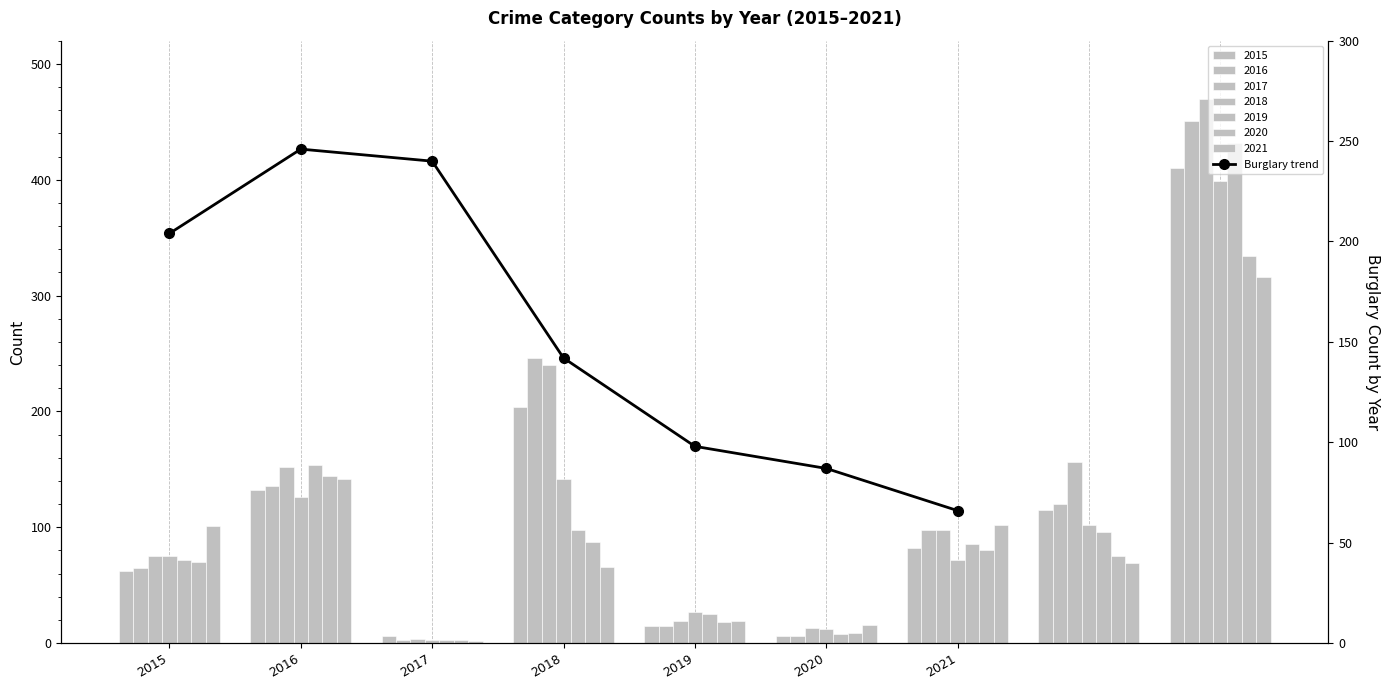

Reading left to right, transcribe all the data shown in this chart.

2015=204	2016=246	2017=240	2018=142	2019=98	2020=87	2021=66